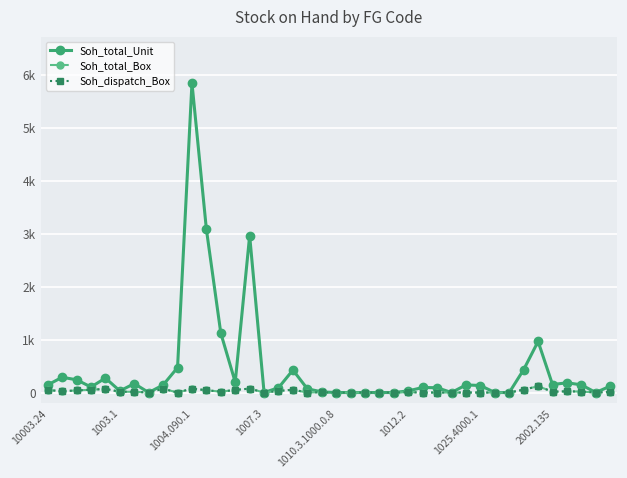

Which series has the widest spread of values?

Soh_total_Unit